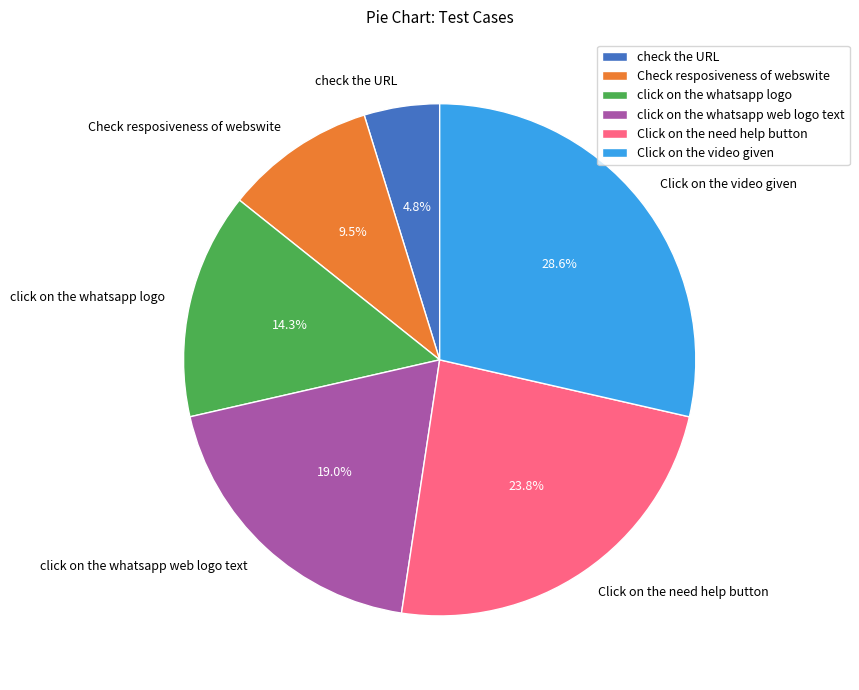

Which has a higher value, Click on the video given or Click on the need help button?

Click on the video given